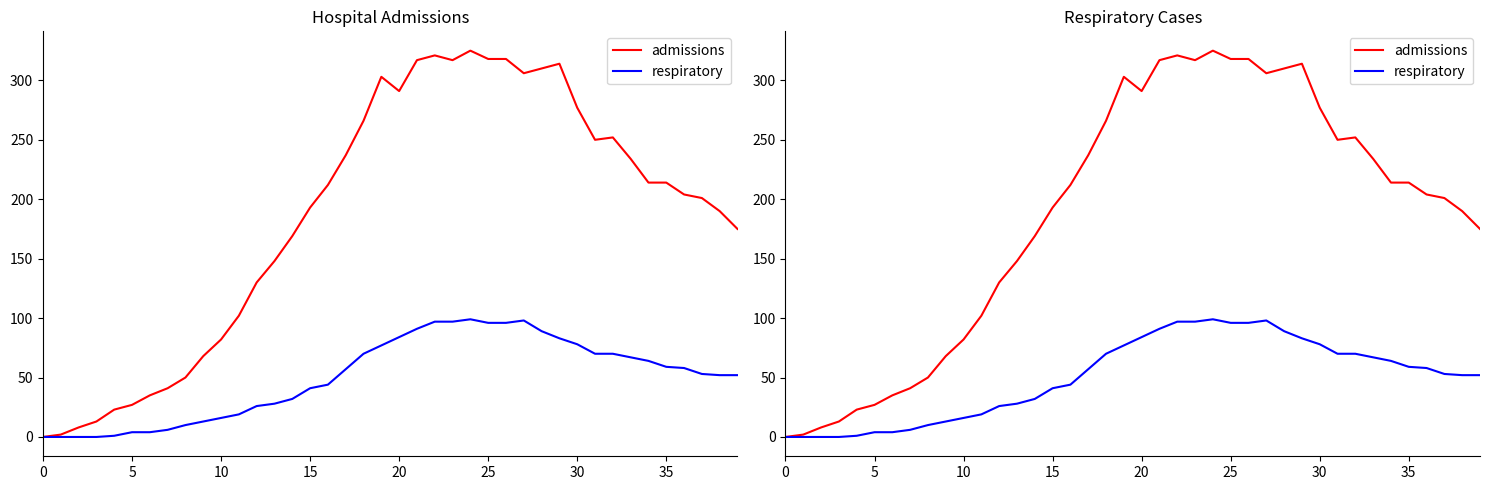

Which category has the highest value across all series?

24